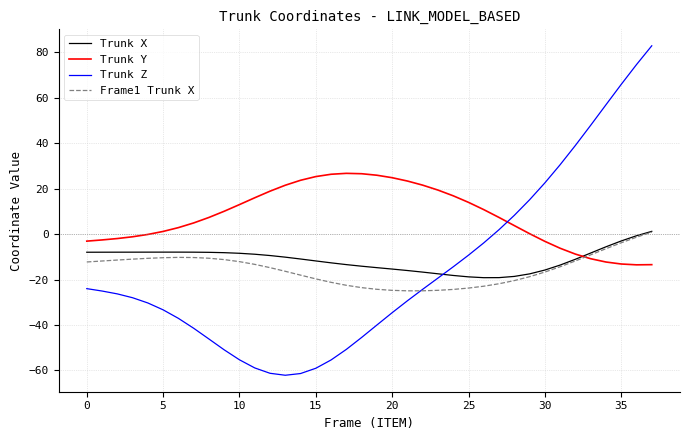

True or false: Trunk X and Trunk Z cross at least once.

True